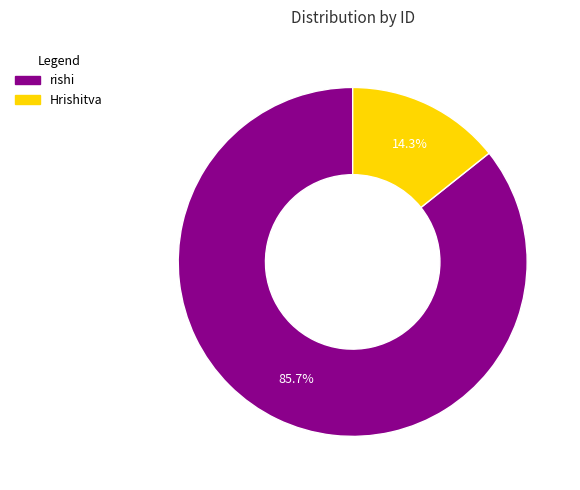

What percentage is NOT represented by Hrishitva?

85.7%